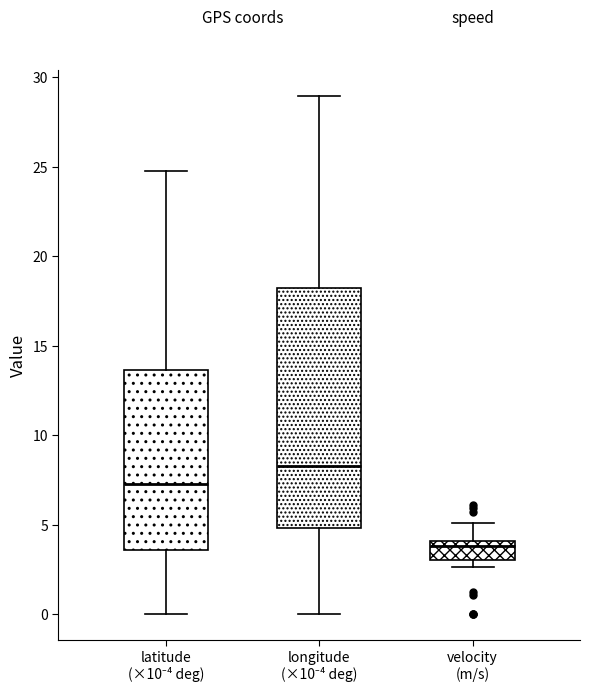

Comparing the boxes themselves (not the whiskers), which one is the tallest?

longitude (×10⁻⁴ deg)